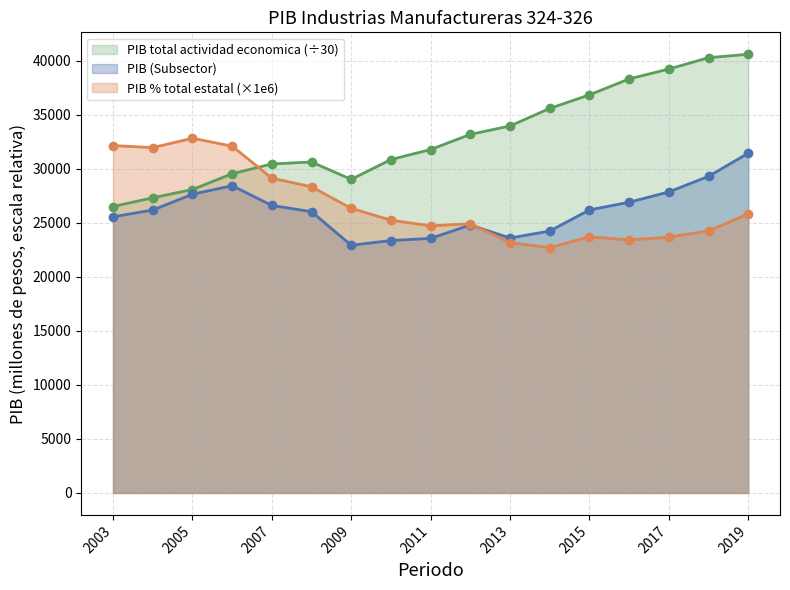

Reading left to right, what are all the values shown in this chart?

PIB (Subsector): 25547.5	26174.5	27635.7	28428.9	26598.7	26020.1	22916.7	23354.5	23552.8	24791.6	23585.6	24232.2	26186.7	26894.1	27849.4	29291.1	31434.1
PIB total actividad economica: 26498.6	27307.9	28071.0	29533.7	30438.0	30619.1	29010.6	30845.7	31771.6	33176.2	33952.6	35575.2	36829.5	38304.3	39220.5	40269.2	40585.0
PIB % total estatal: 32136.9	31949.8	32816.5	32086.5	29128.9	28326.6	26331.4	25238.0	24710.5	24909.0	23155.4	22705.1	23700.9	23403.9	23669.1	24246.1	25817.5